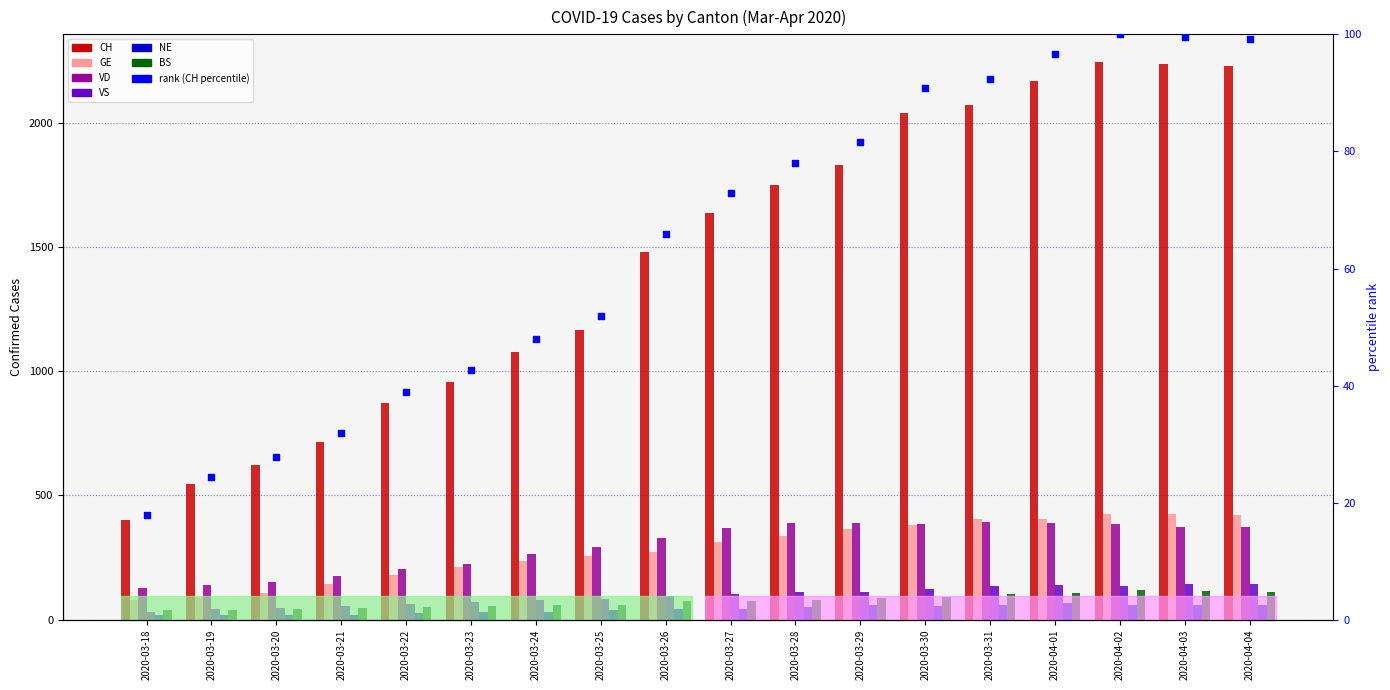

Which series has the widest spread of Y values?

CH